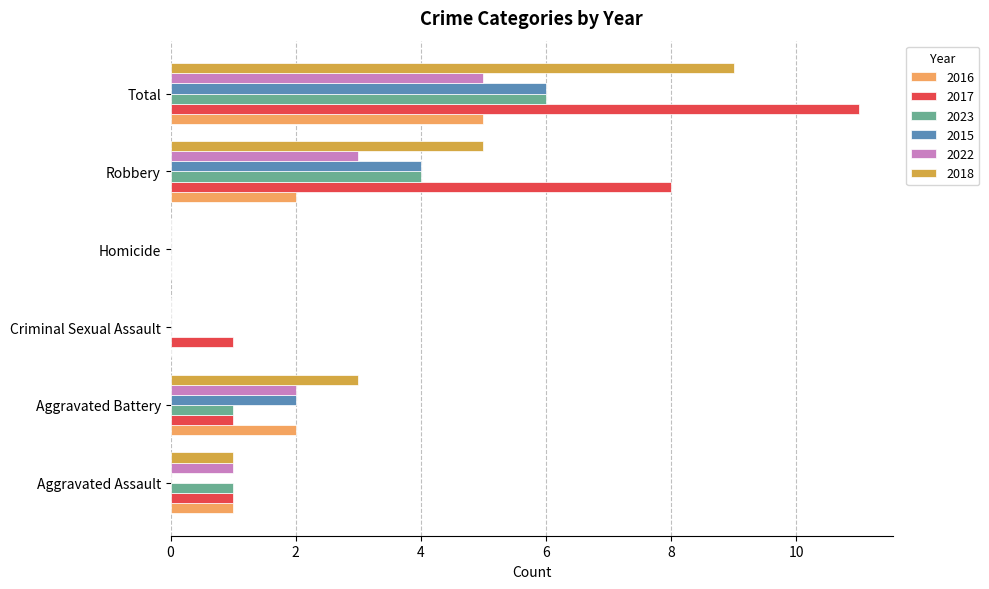

How many 2018 values are between 0 and 5?

5